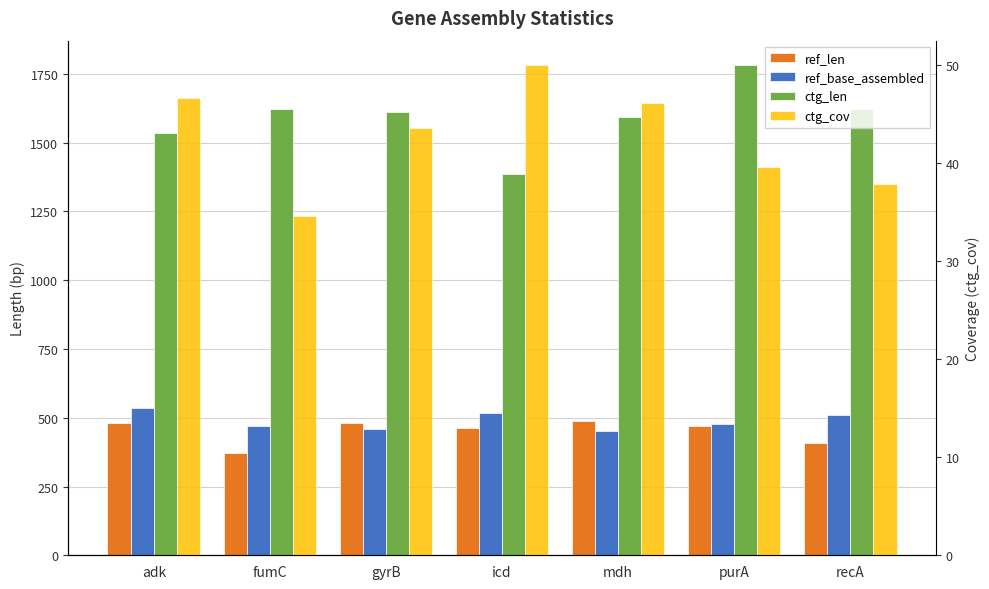

List the labels in order of ctg_len value, smallest first.

icd, adk, mdh, gyrB, fumC, recA, purA